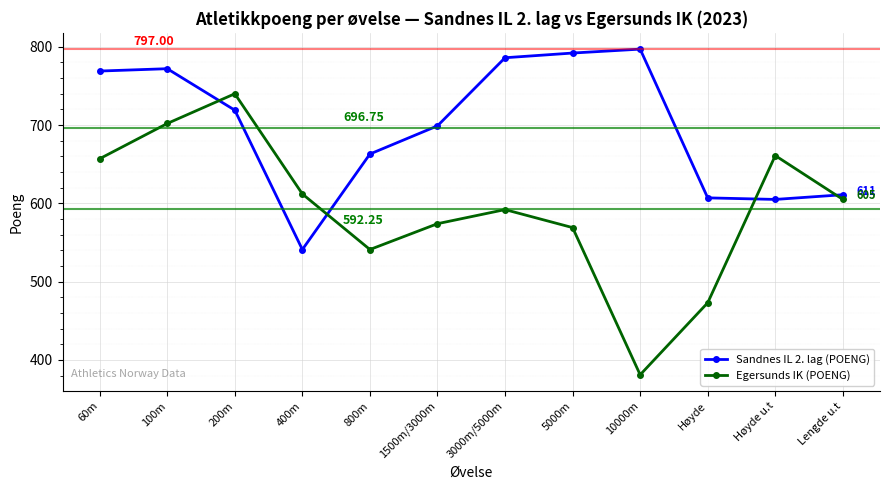

Reading left to right, what are all the values shown in this chart?

Sandnes IL 2. lag (POENG): 769	772	719	541	663	699	786	792	797	607	605	611
Egersunds IK (POENG): 657	702	740	612	541	574	592	569	381	473	661	605